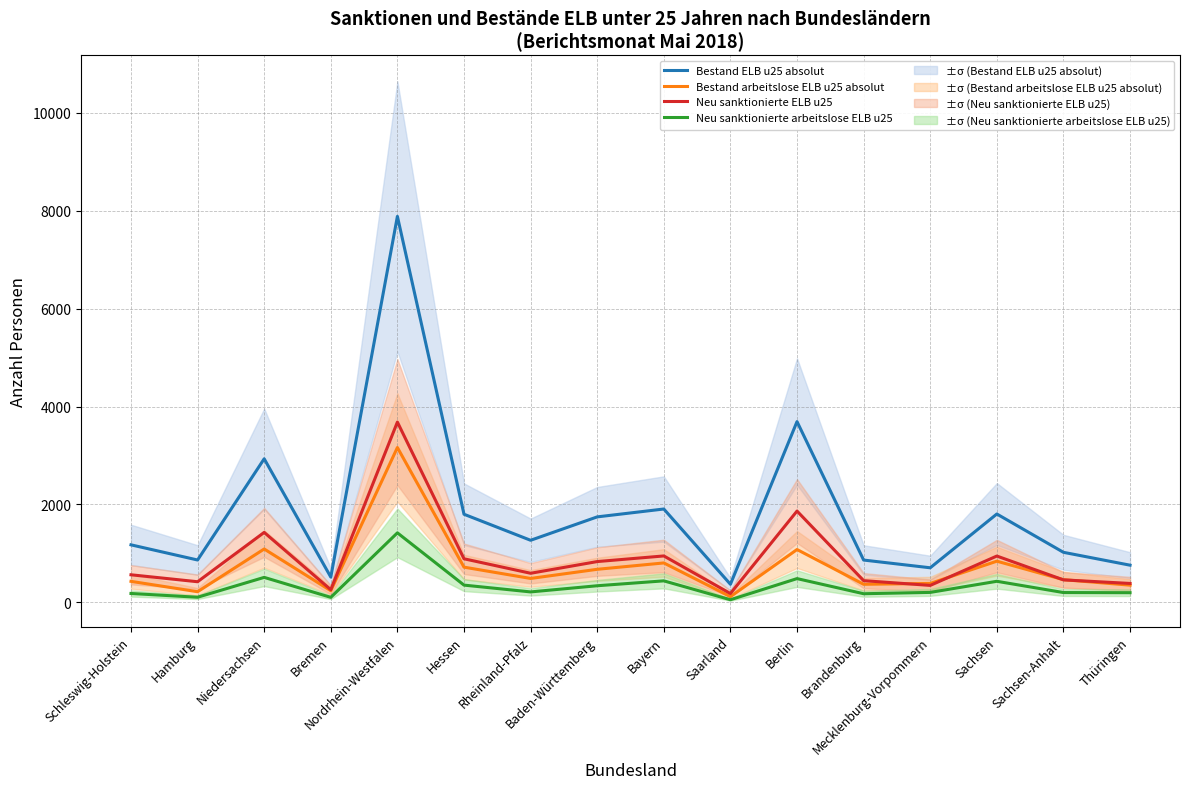

List the series in order of their peak value, highest first.

Bestand ELB u25 absolut, Neu sanktionierte ELB u25, Bestand arbeitslose ELB u25 absolut, Neu sanktionierte arbeitslose ELB u25